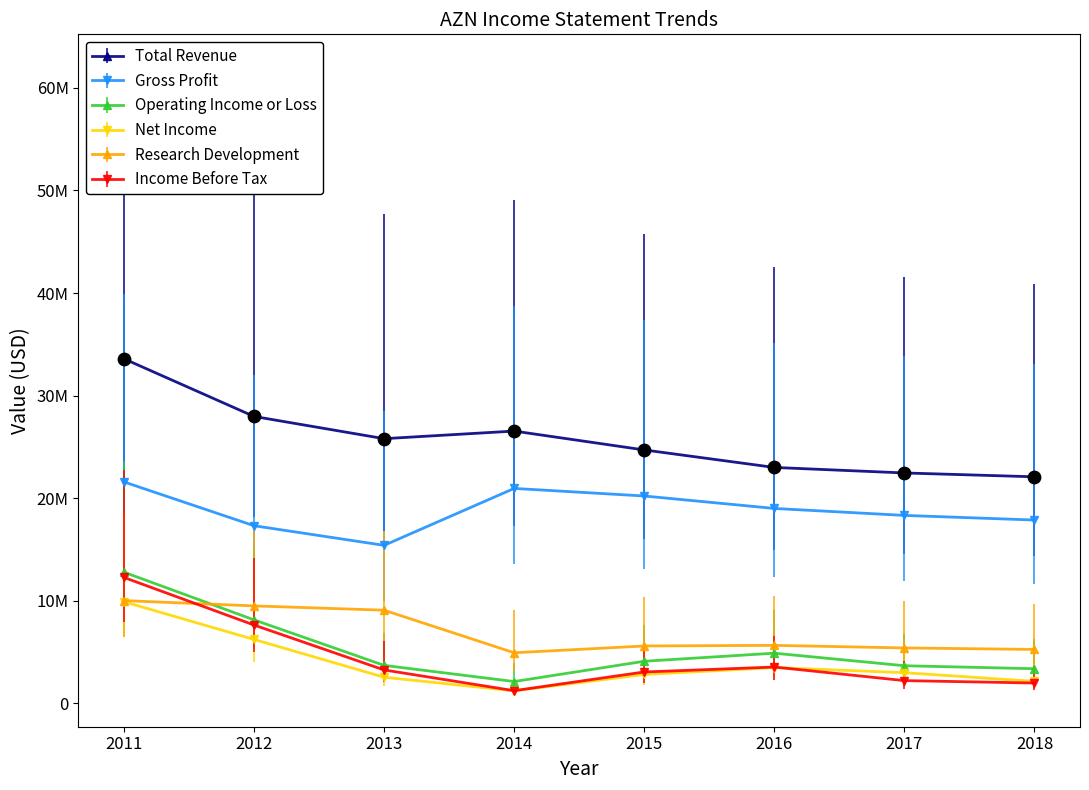

Which series has the largest total across all categories?

Total Revenue